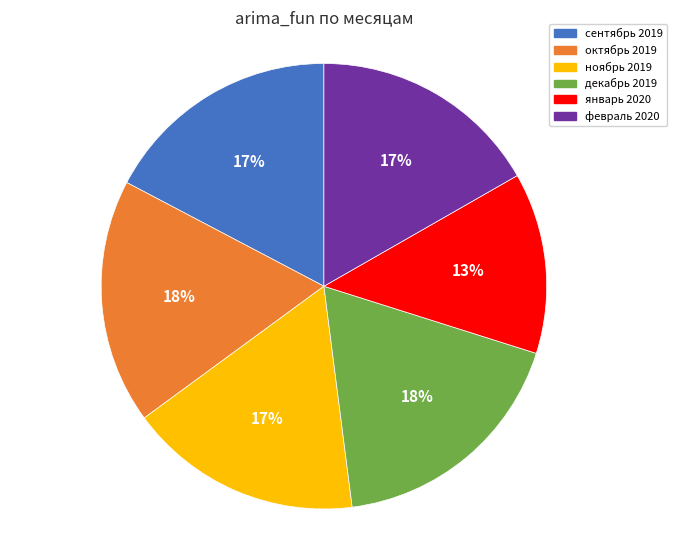

Is the sum of октябрь 2019 and декабрь 2019 greater than half?

No